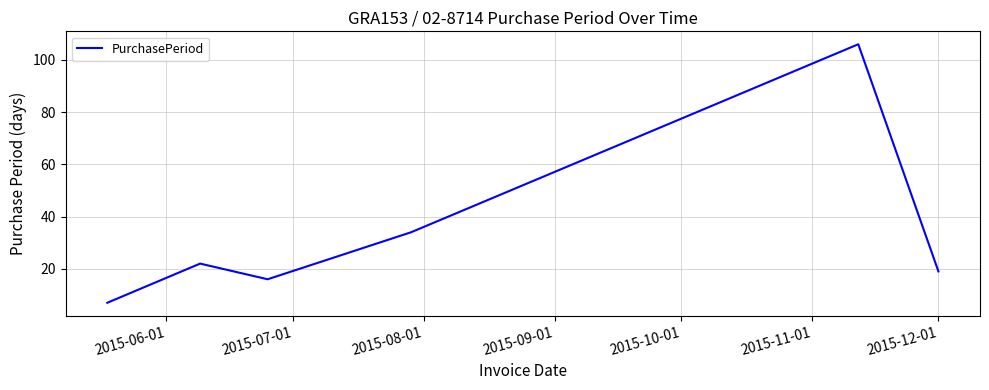

What is the average value?

34